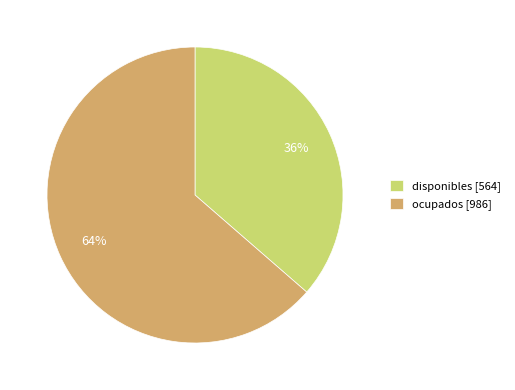

How many slices are in this pie chart?

2